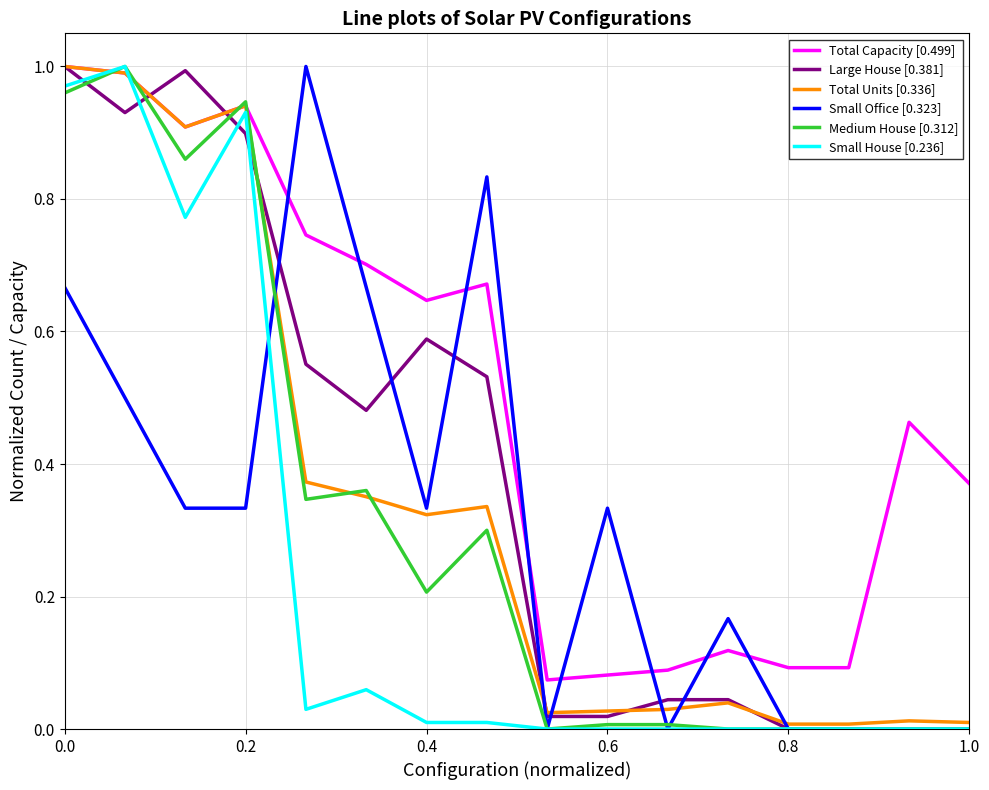

True or false: Small Office [0.323] and Total Capacity [0.499] cross at least once.

True